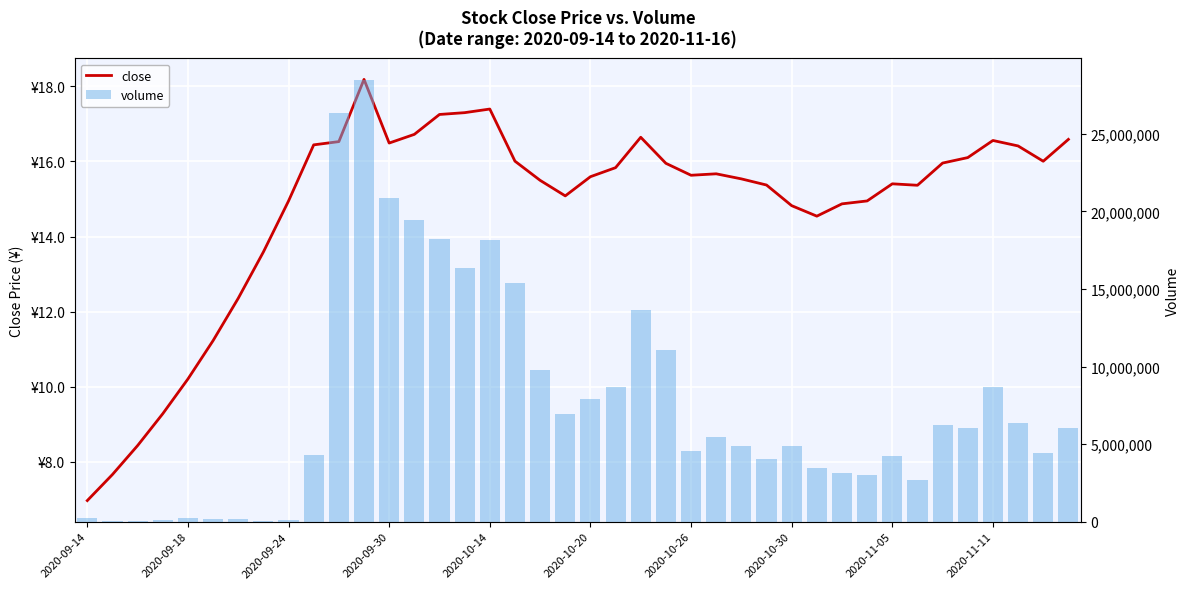

What is the difference between the highest and lowest values at 2020-10-30?

4852438.2